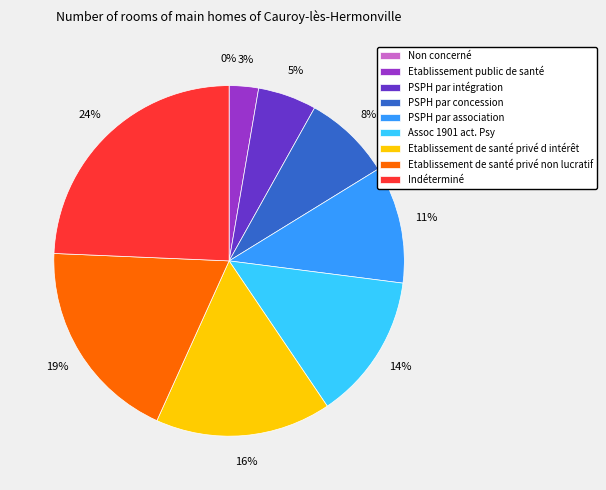

To the nearest percent, what percentage of the pie is Etablissement public de santé?

3%